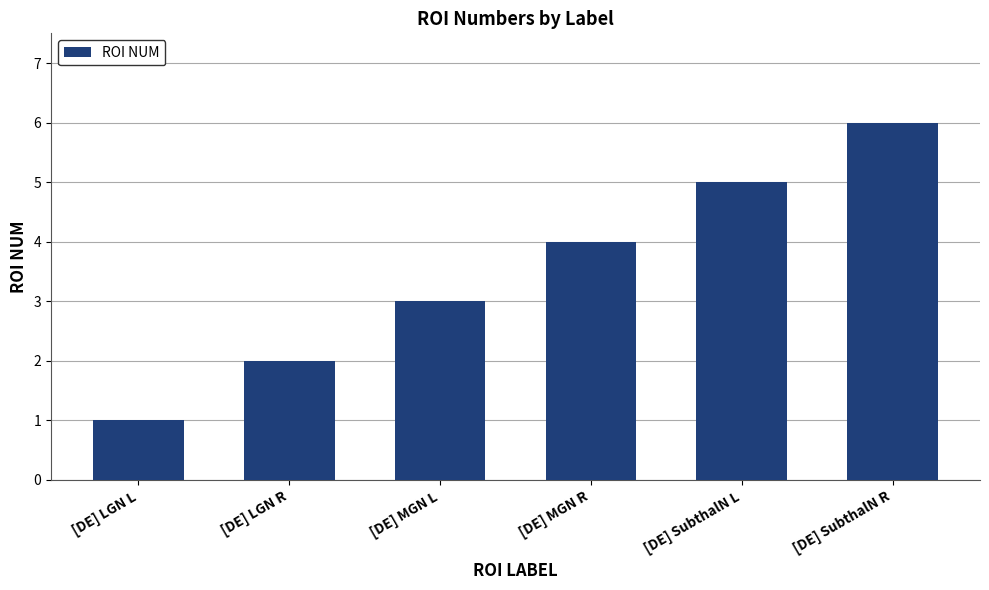

How many bars are there in total?

6